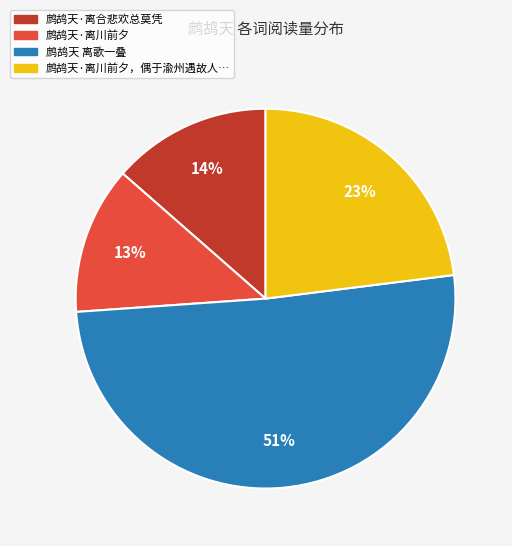

How many slices are in this pie chart?

4